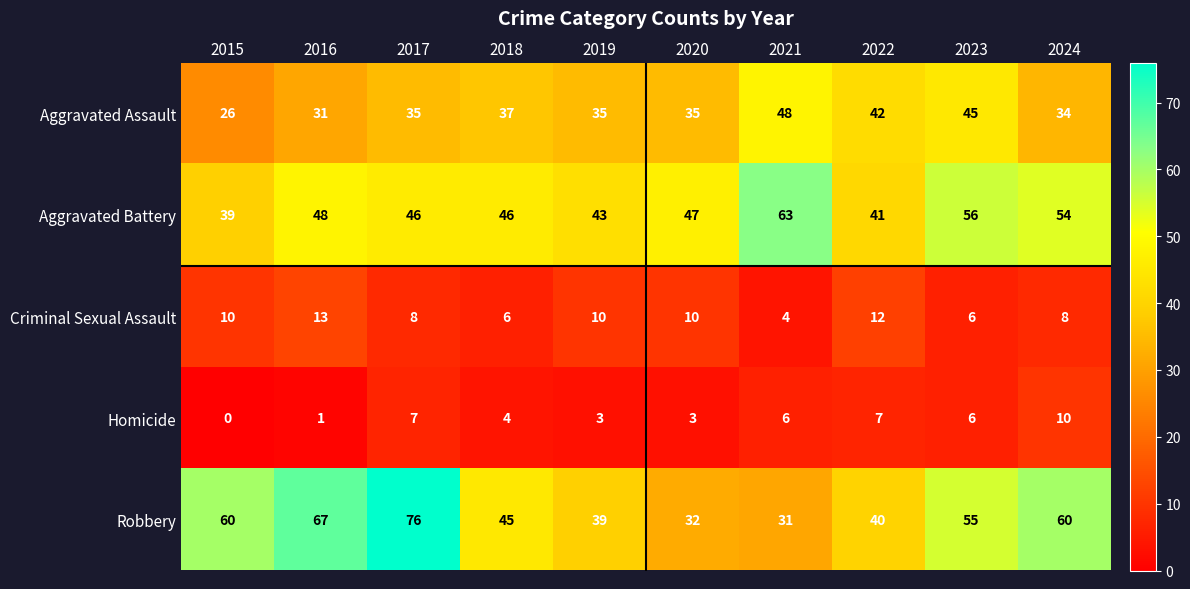

What is the maximum value for Aggravated Assault?

48